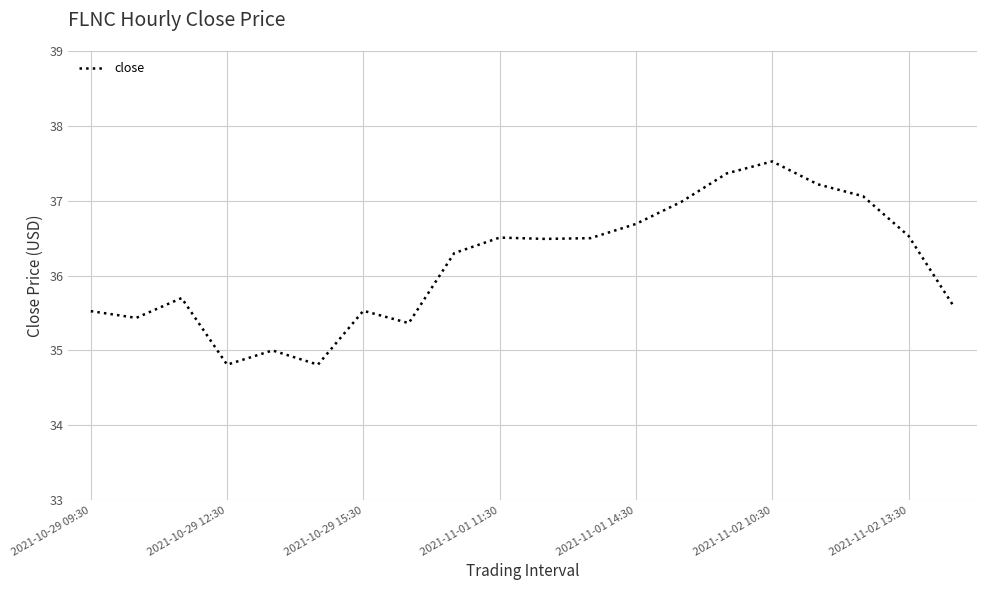

What is the difference between the maximum and minimum values?

2.7